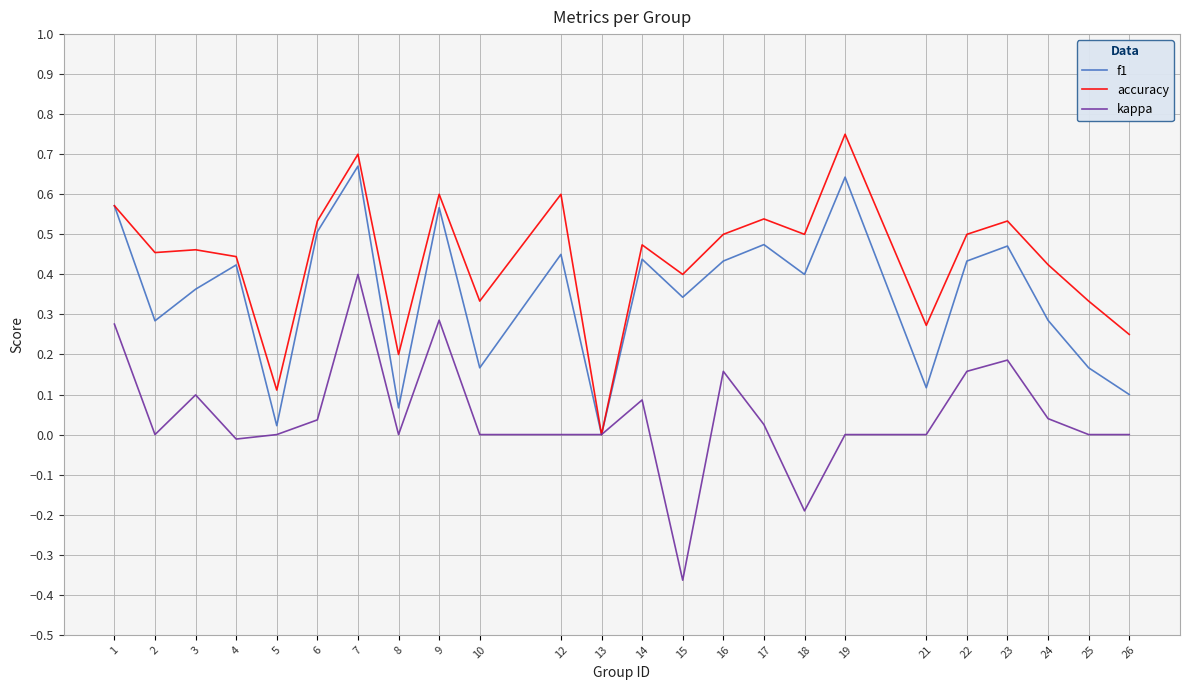

What is the total value across all series at 6?

1.1